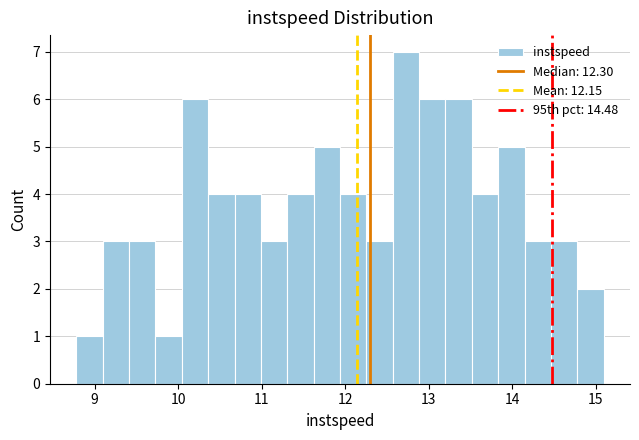

Around what value on the x-axis is the tallest bar? Give the approximate position of its centre, as read against the axis.

12.7